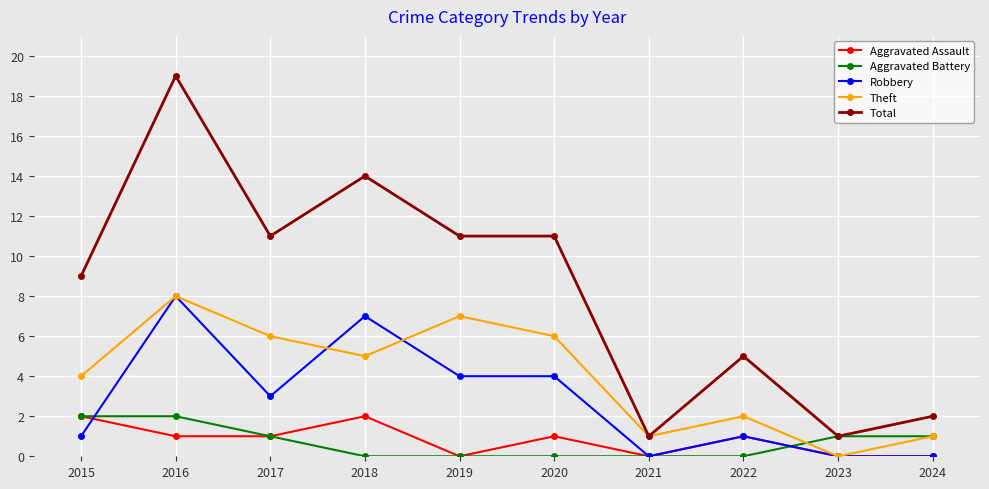

How many categories are shown in the chart?

10